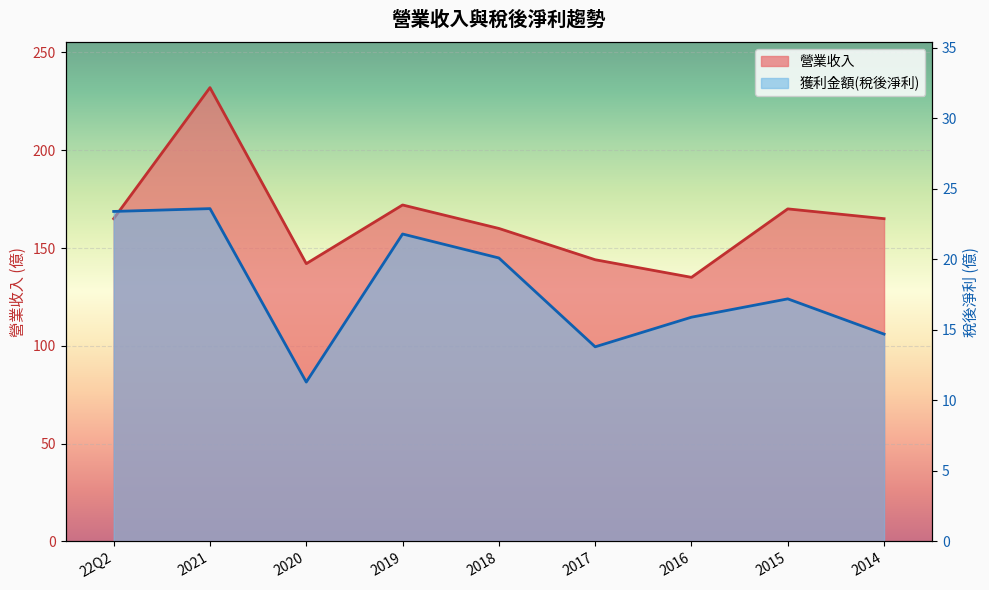

What is the label of the 6th point from the right?

2019